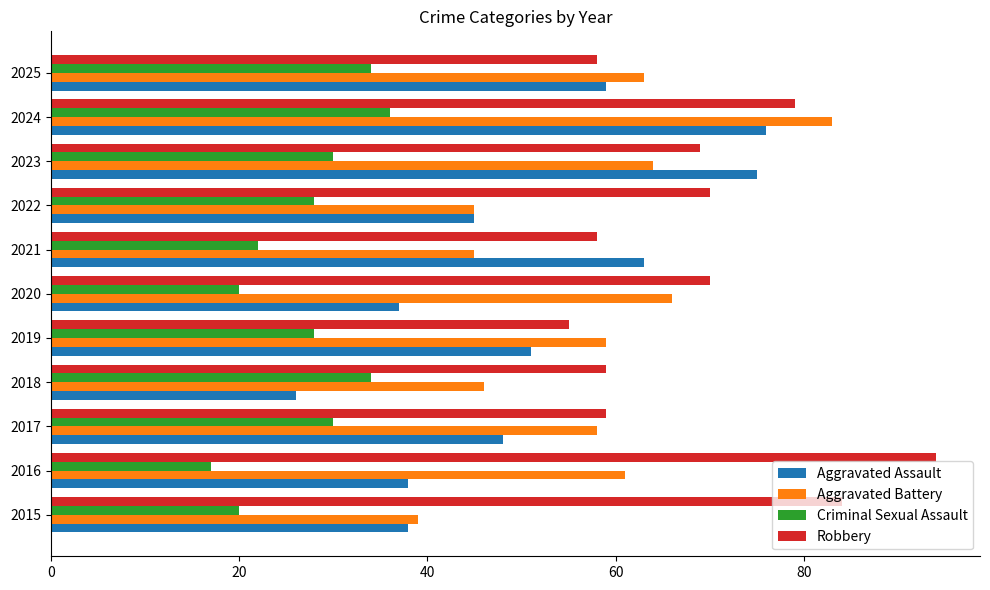

The value of Aggravated Assault at 2024 is 76. True or false?

True